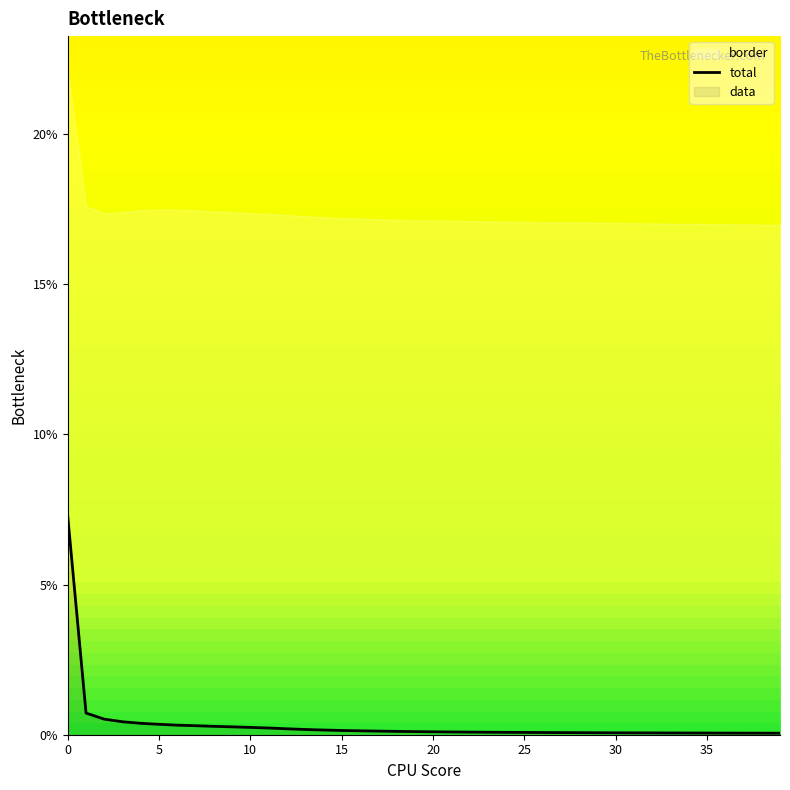

What is the sum of all values?

0.1